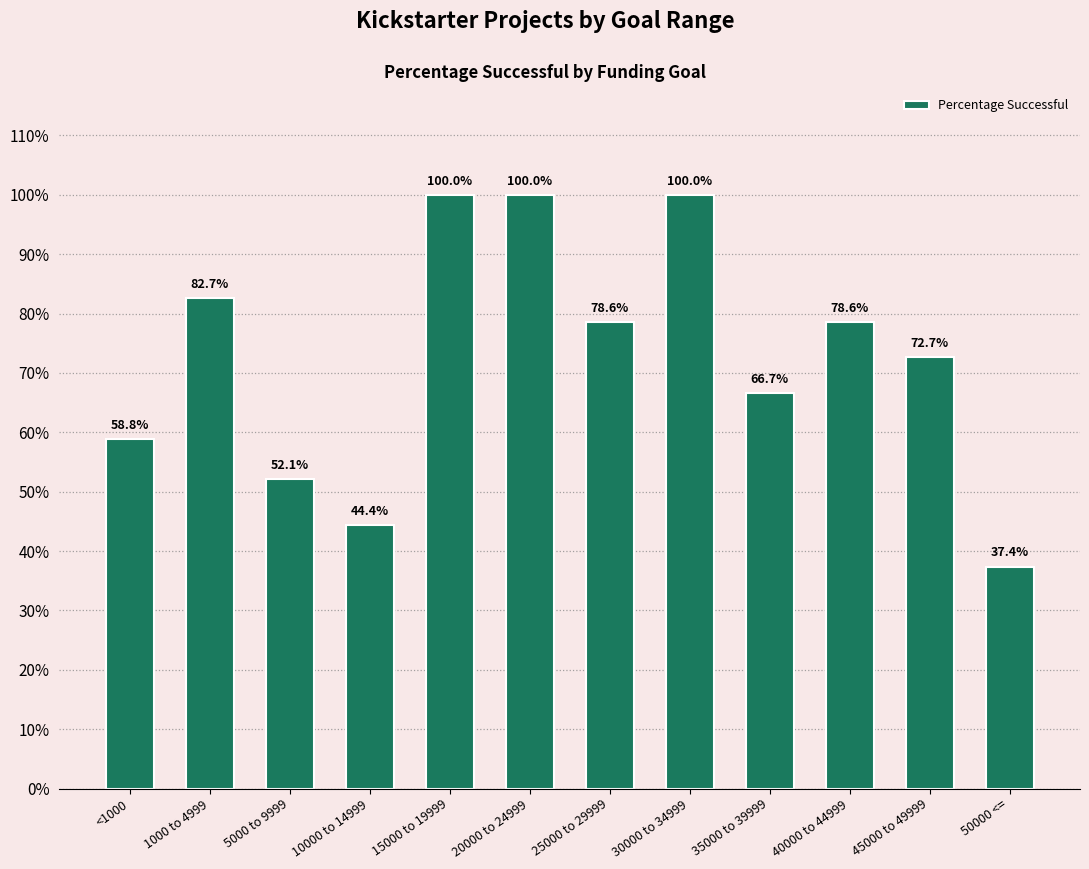

Reading left to right, list all the values displayed in this chart.

0.6	0.8	0.5	0.4	1.0	1.0	0.8	1.0	0.7	0.8	0.7	0.4